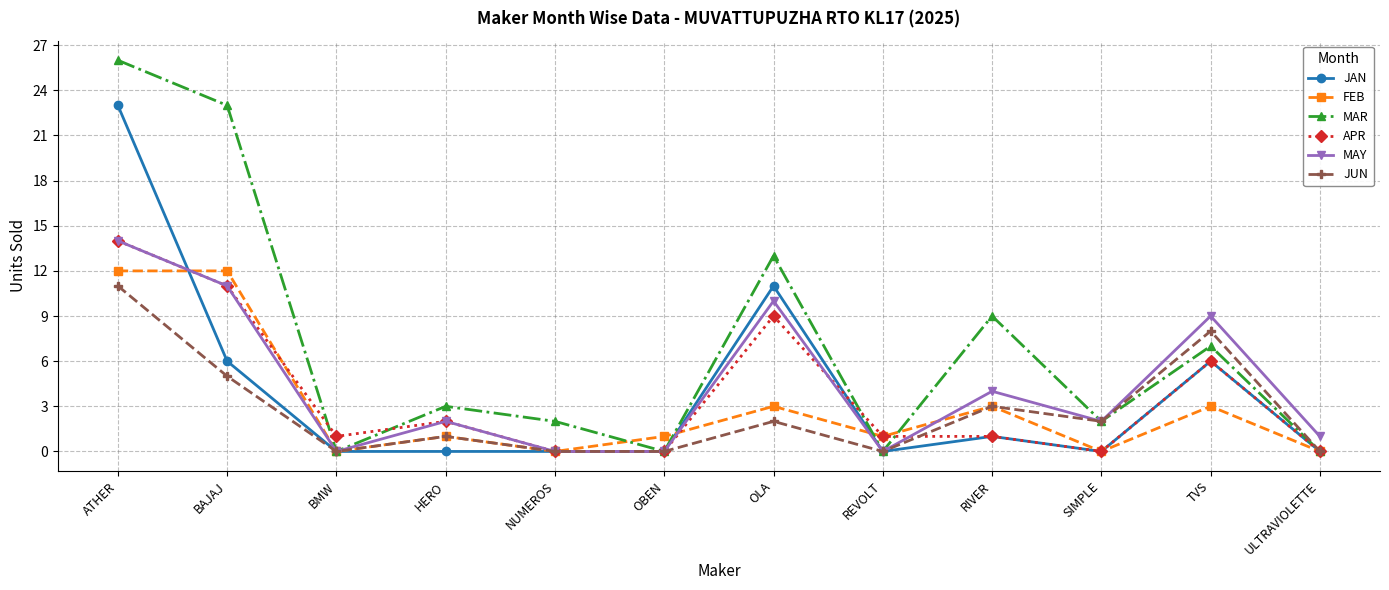

What are all the series names shown in the legend?

JAN, FEB, MAR, APR, MAY, JUN